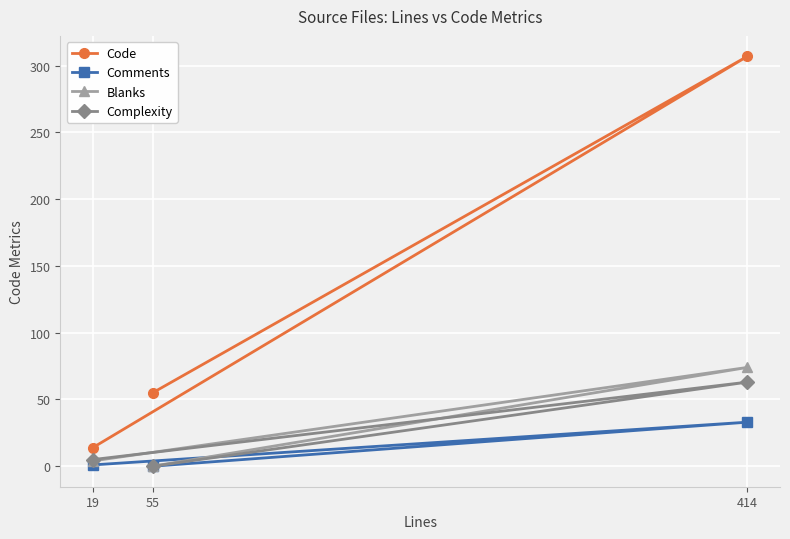

What is the difference between the maximum and minimum values in the Code series?

293